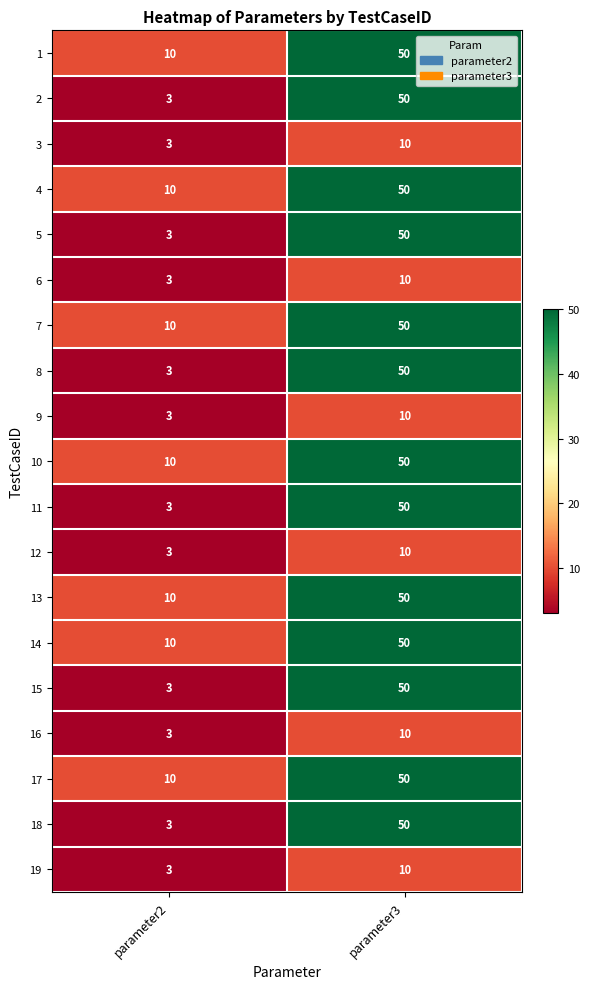

List the labels in order of 4 value, largest first.

parameter3, parameter2